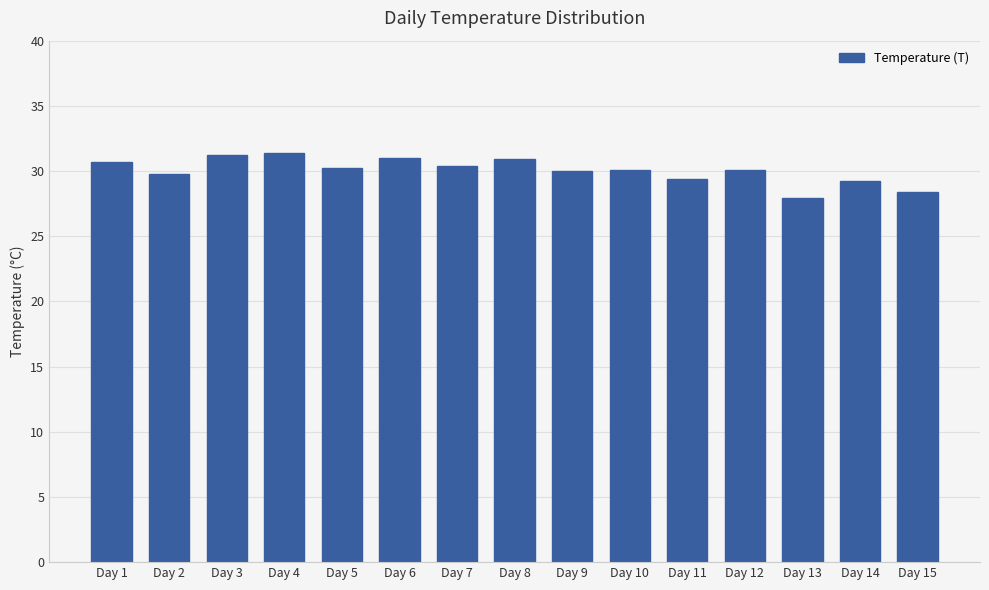

Is it true that the value at Day 11 is 29.4?

True